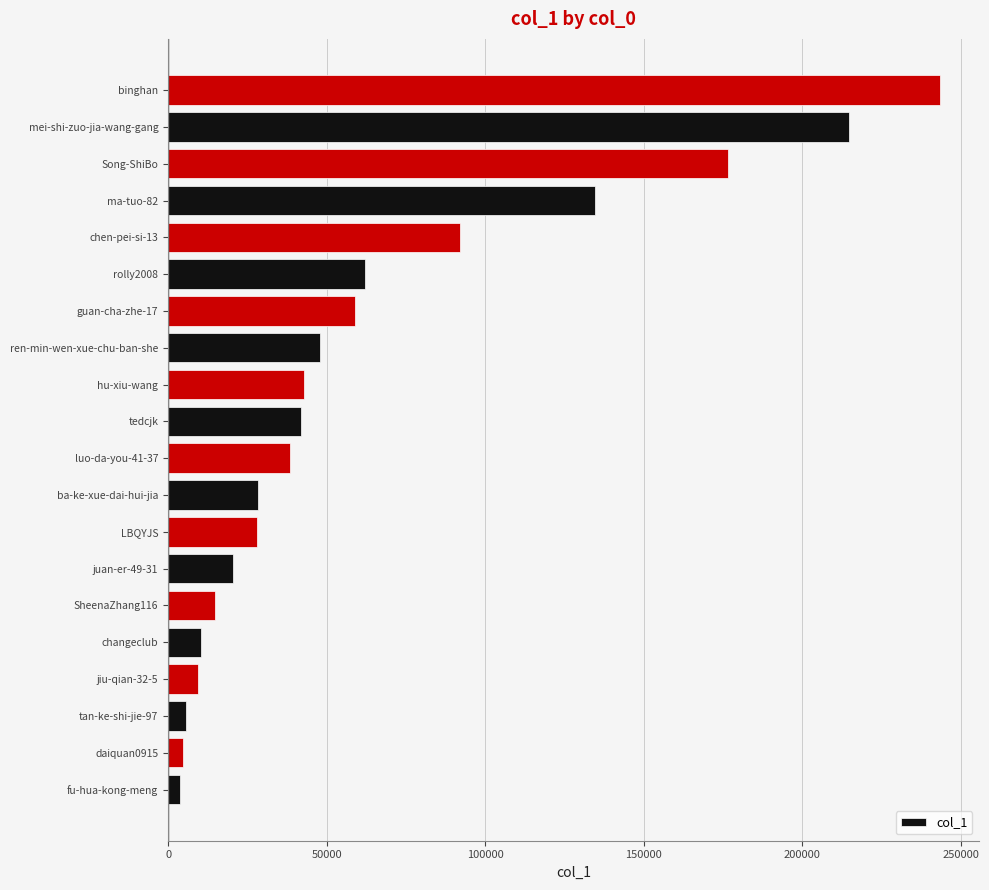

True or false: the data shows 28376 at ba-ke-xue-dai-hui-jia.

True